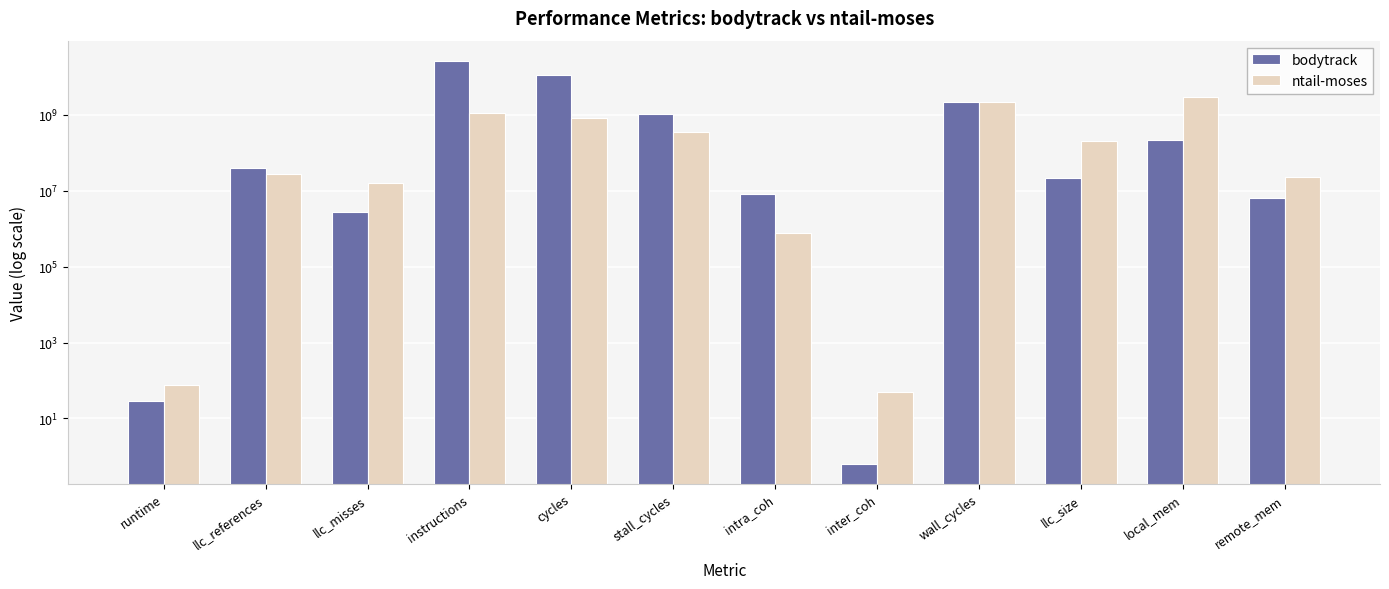

What is the difference between the maximum and second lowest values in the ntail-moses series?

2930911342.2